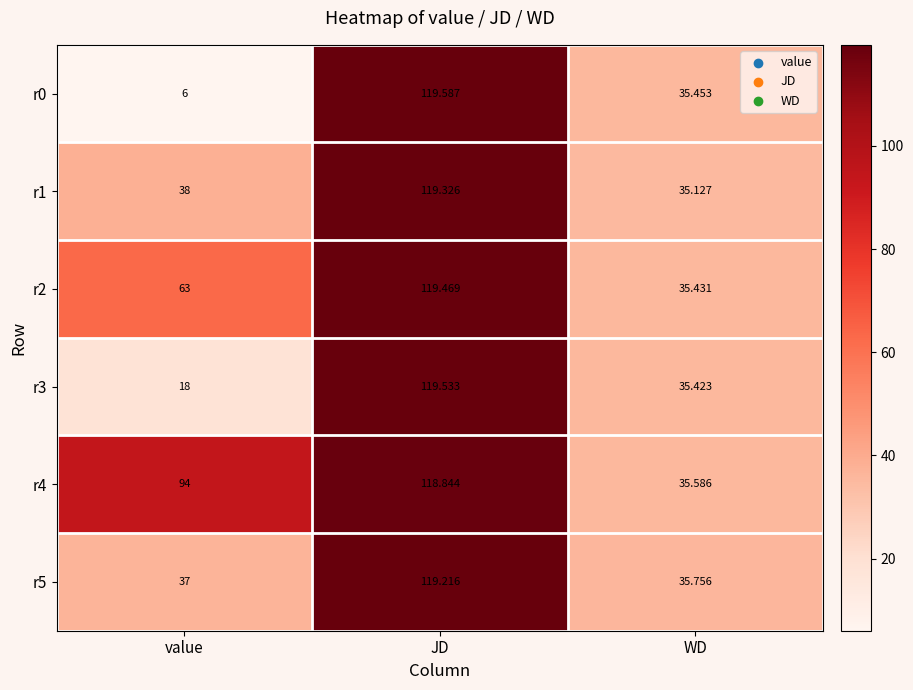

Between value and JD, which series saw the biggest shift?

r0